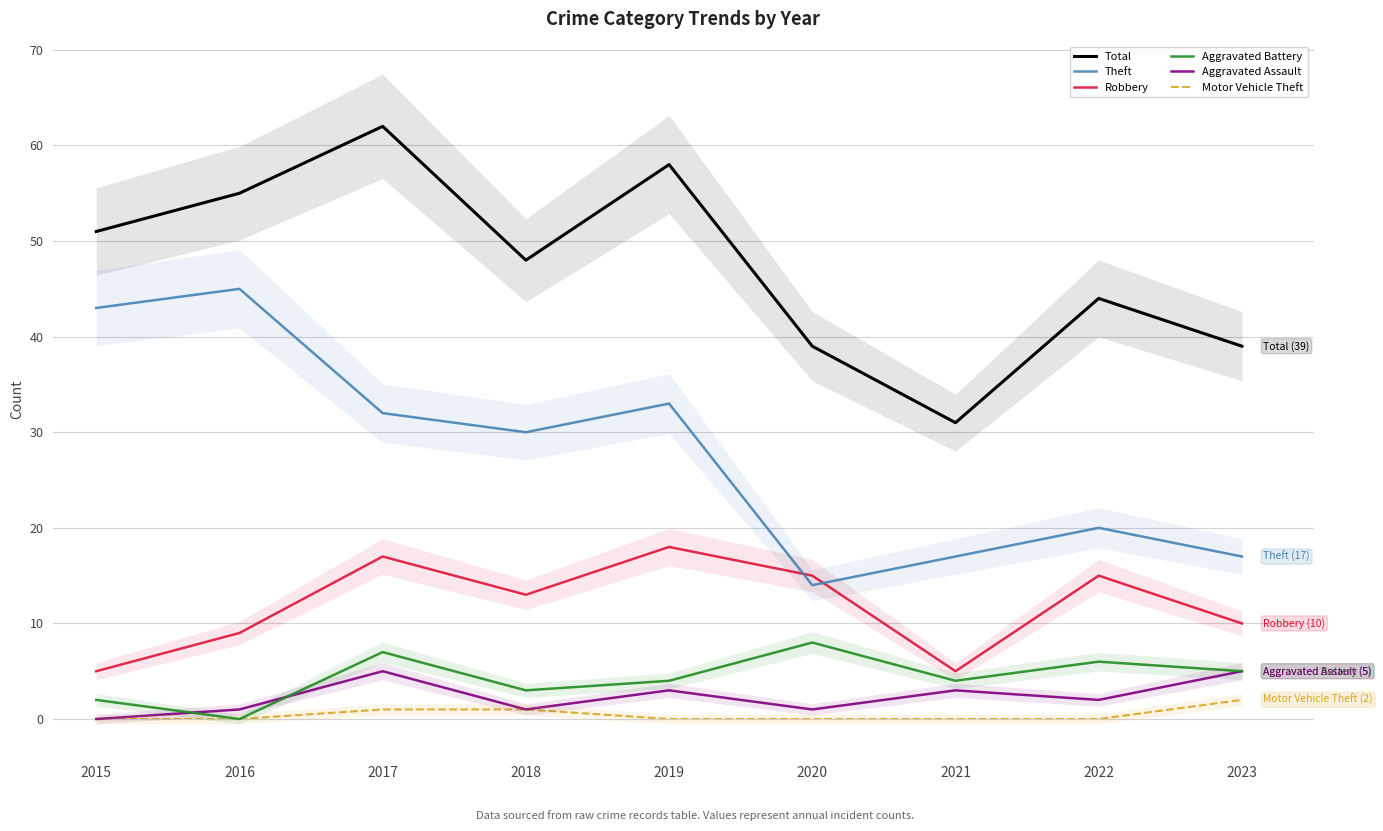

Reading left to right, extract all data points from this chart.

Total: 51	55	62	48	58	39	31	44	39
Theft: 43	45	32	30	33	14	17	20	17
Robbery: 5	9	17	13	18	15	5	15	10
Aggravated Battery: 2	0	7	3	4	8	4	6	5
Aggravated Assault: 0	1	5	1	3	1	3	2	5
Motor Vehicle Theft: 0	0	1	1	0	0	0	0	2